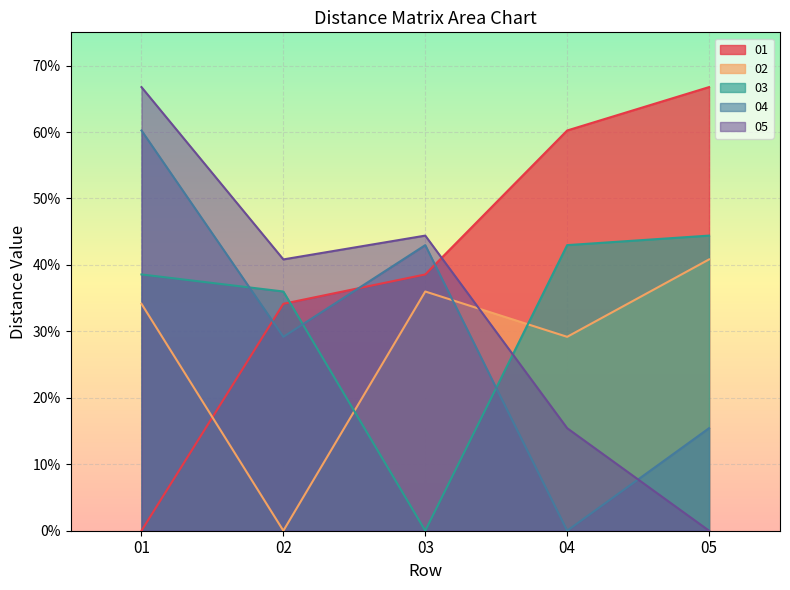

At how many categories does at least one series exceed 0?

5